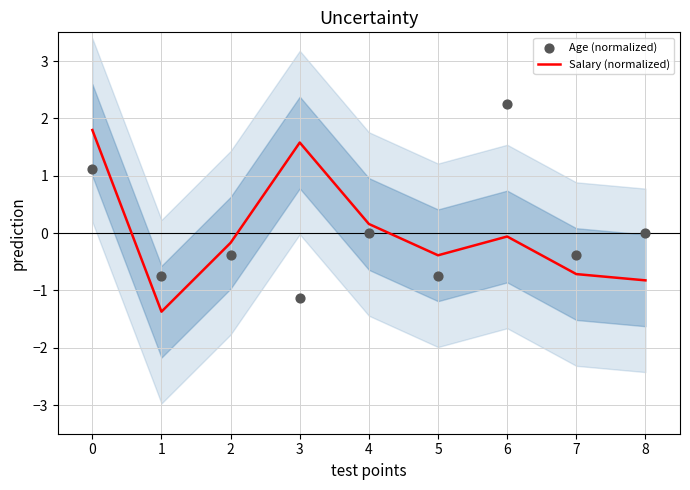

What are all the series names shown in the legend?

Salary (normalized), Age (normalized)